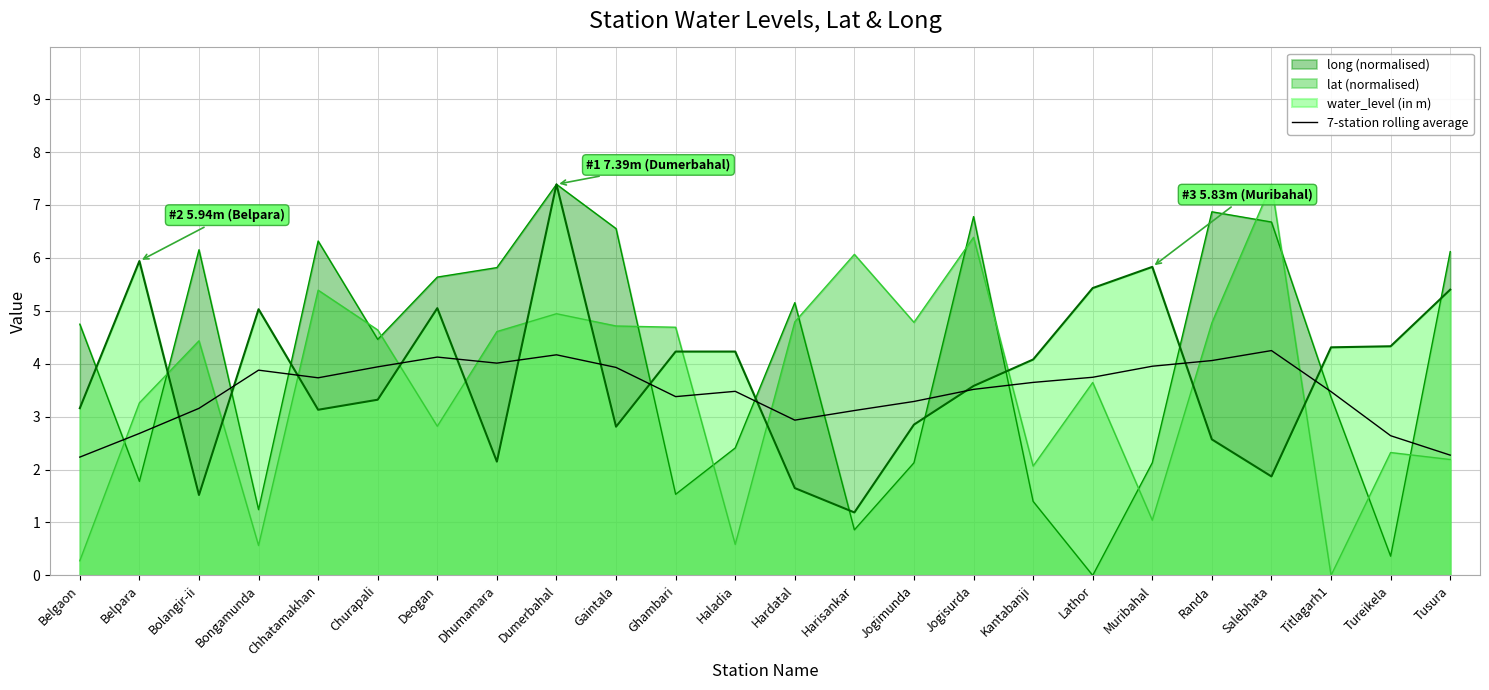

The value of 7-station rolling average at Bolangir-ii is 3.2. True or false?

True